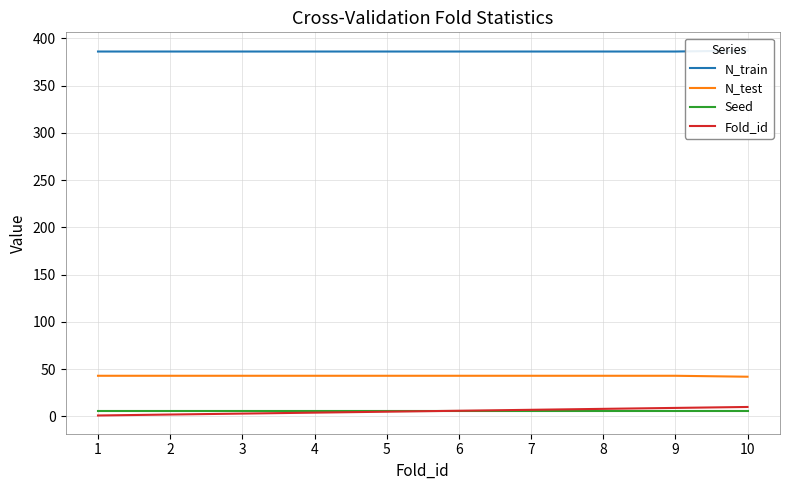

Count the number of data series in this chart.

4